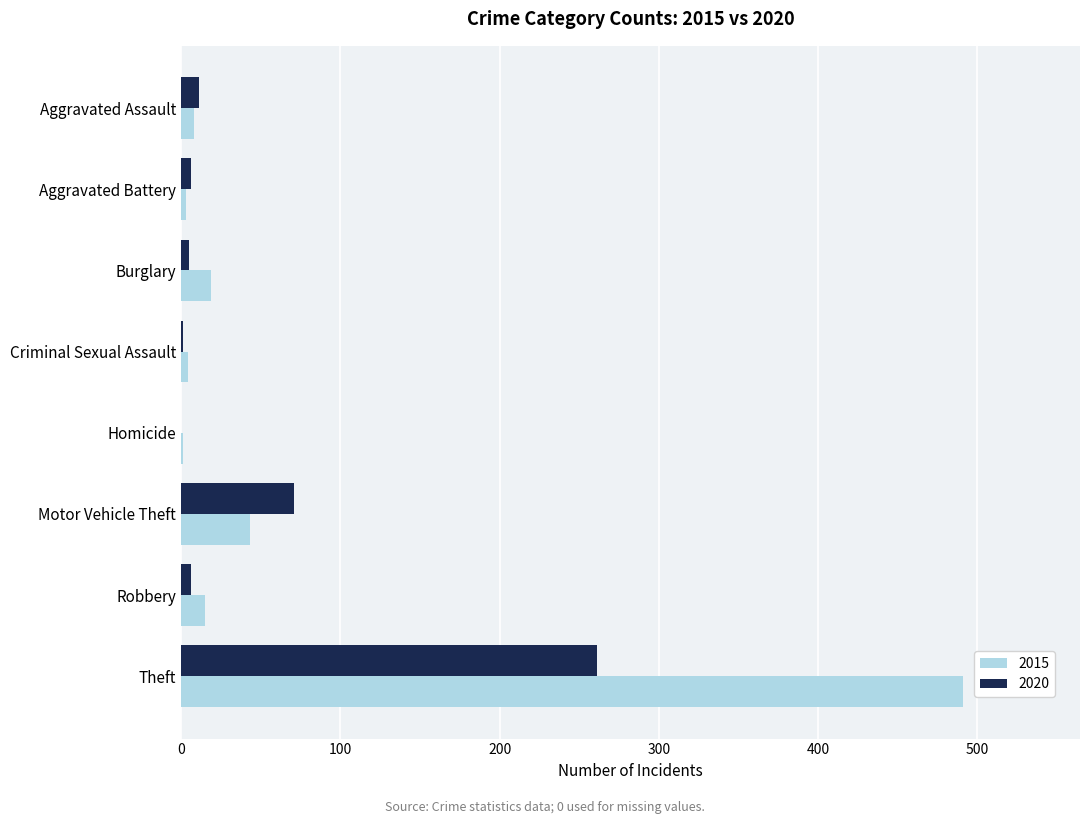

What is the sum of all 2015 values?

584